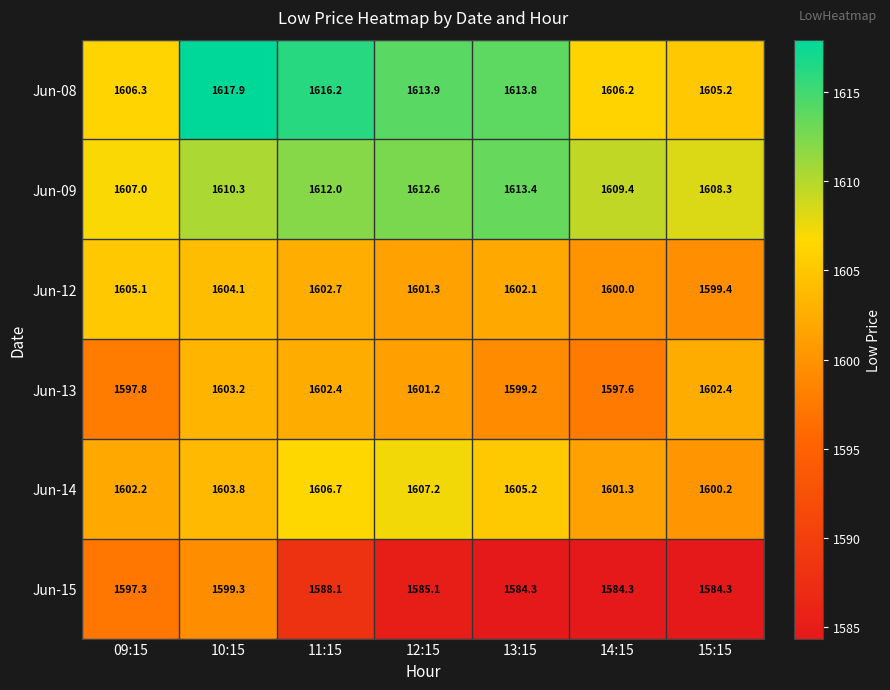

The value of Jun-09 at 13:15 is 1613.4. True or false?

True